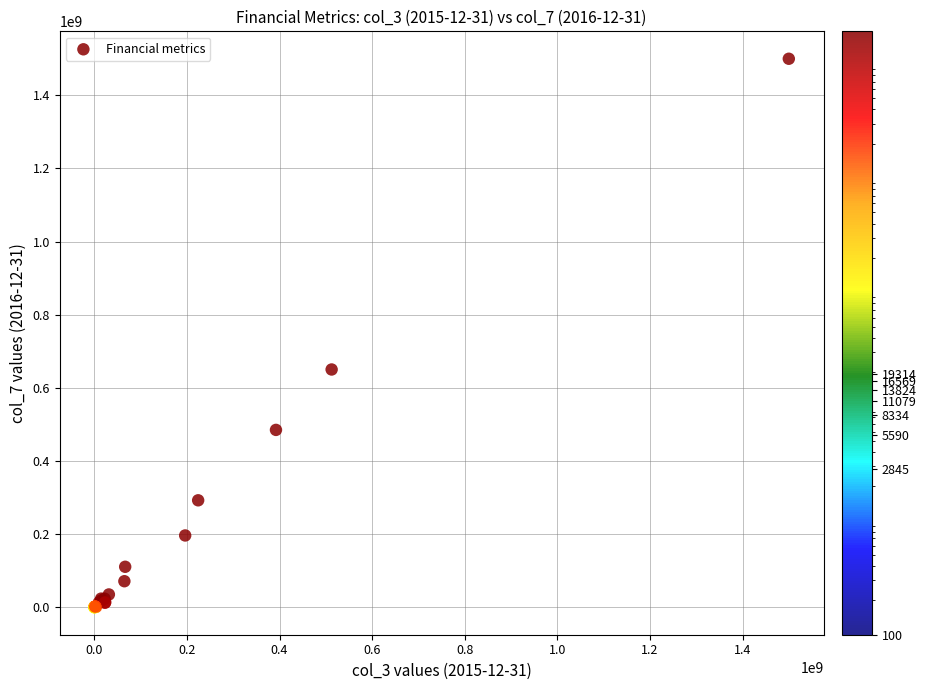

What Y value in the scatter plot is closest to 750050000?

650350000